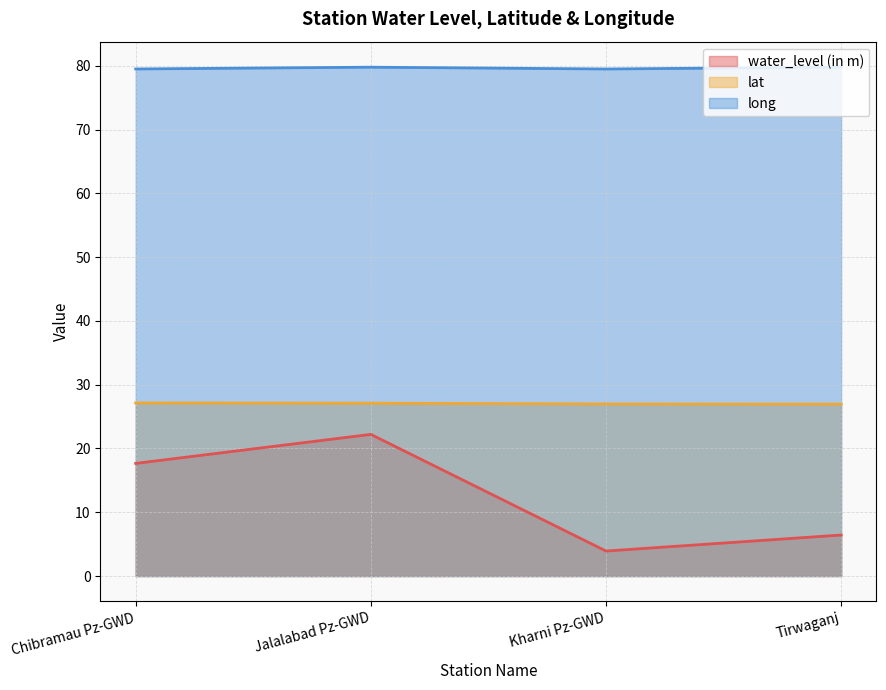

What is the average value of the lat series?

27.0